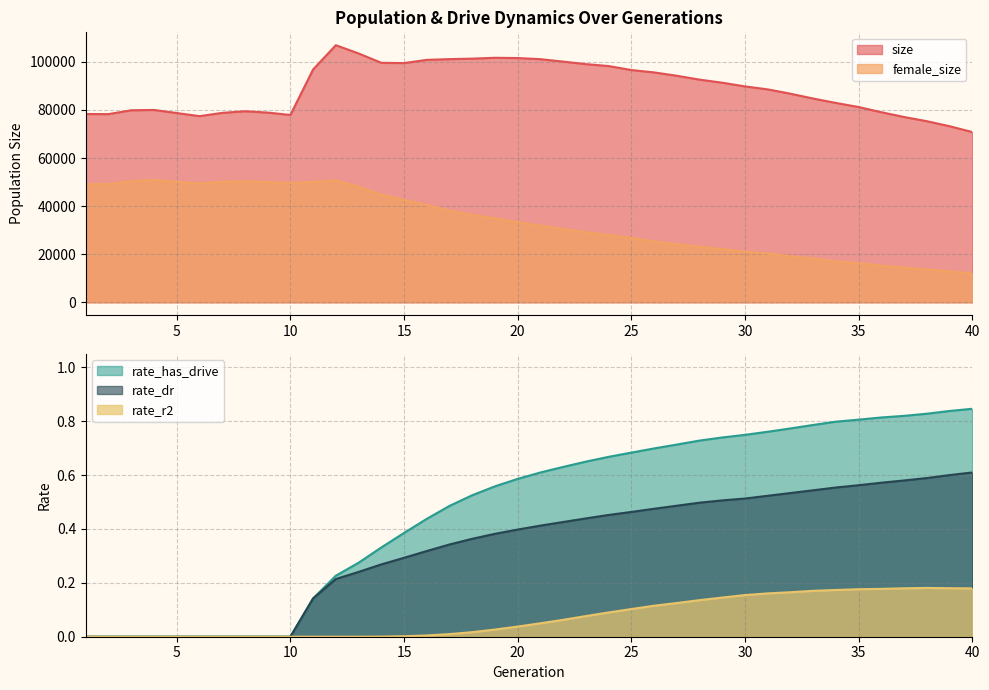

True or false: rate_dr has more than 2 interior local peaks.

False